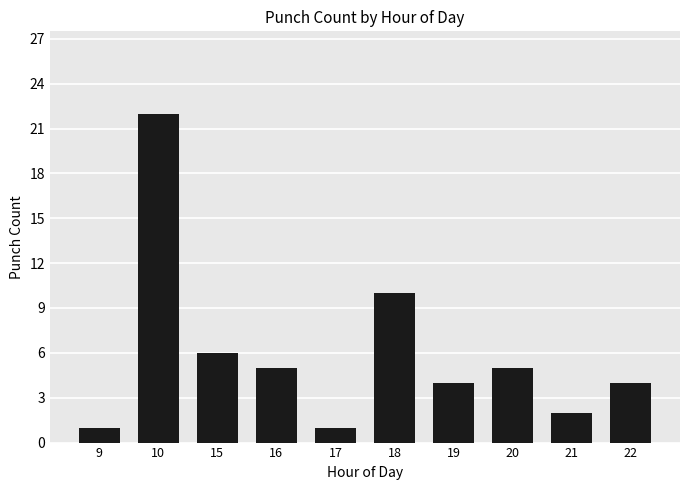

What is the average value?

6